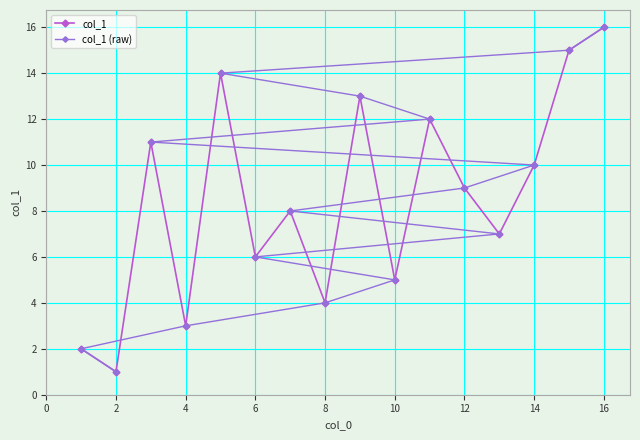

At how many categories does at least one series exceed 15?

1